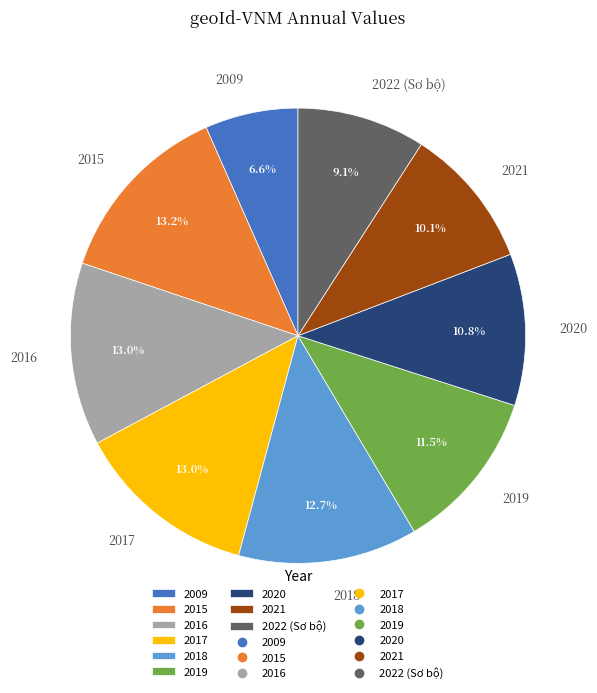

Which has a higher value, 2022 (Sơ bộ) or 2015?

2015